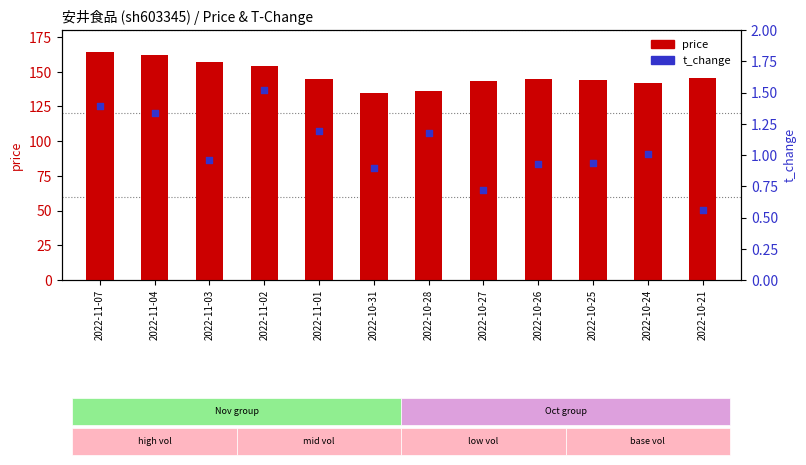

What are all the series names shown in the legend?

price, t_change